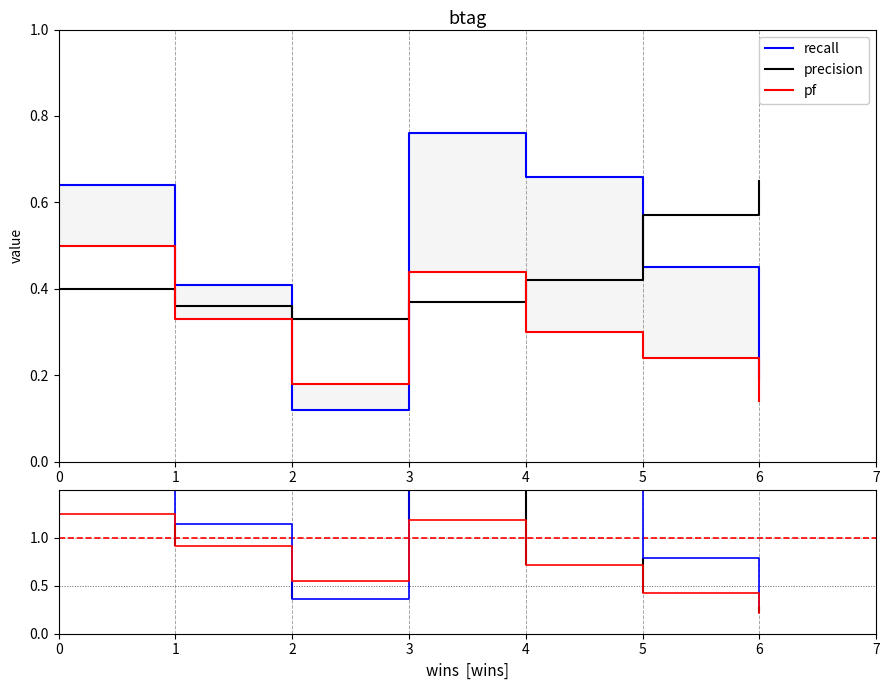

What are all the series names shown in the legend?

recall, precision, pf